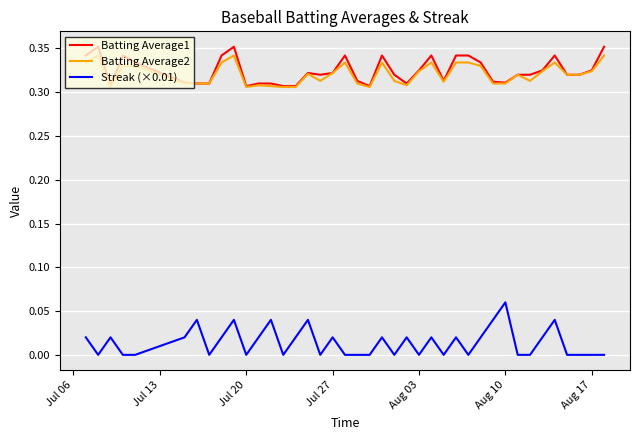

True or false: Batting Average2 and Streak (×0.01) intersect in this chart.

False